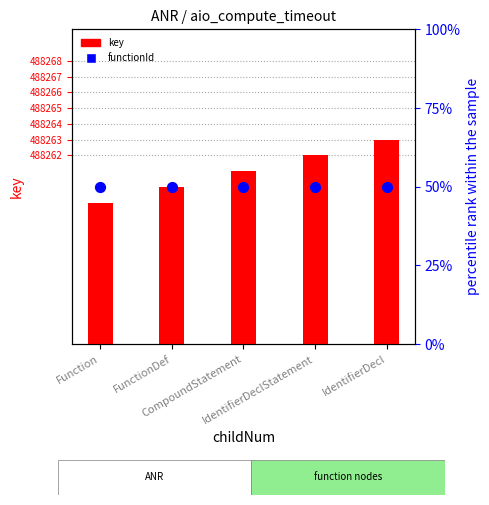

Which series has the largest total across all categories?

key